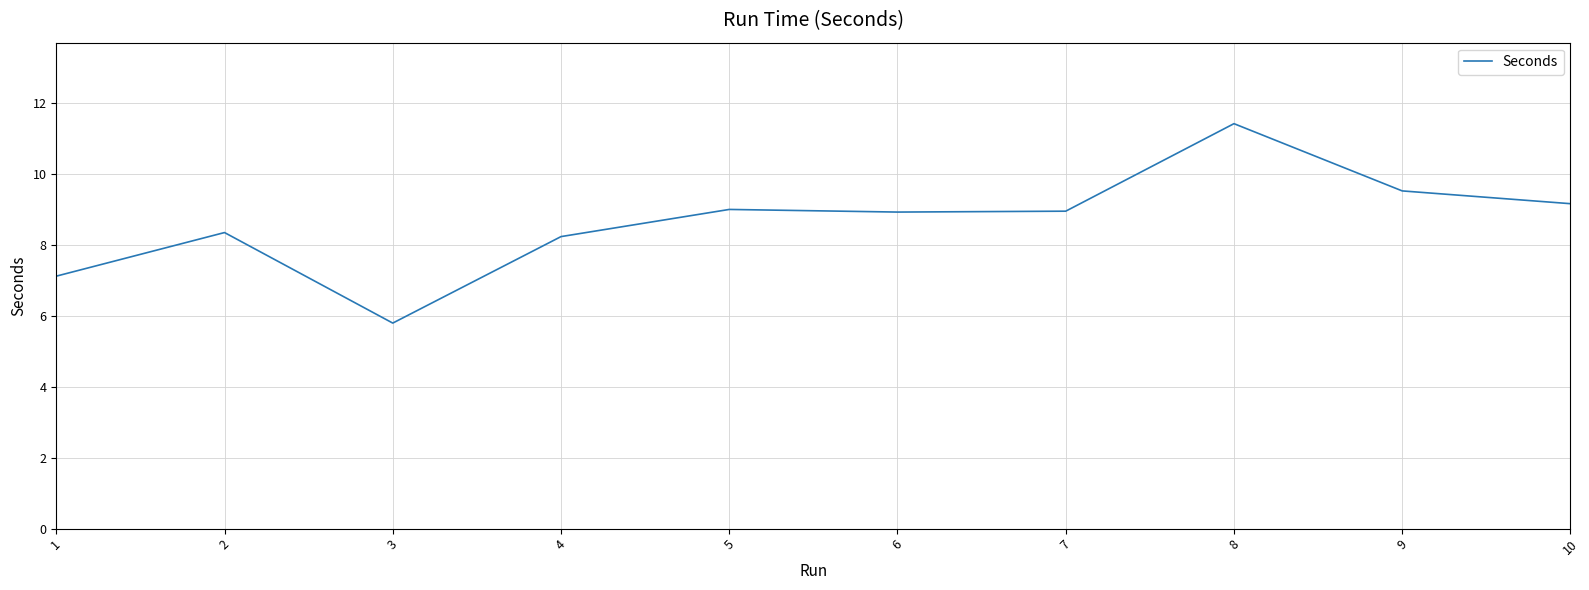

What is the difference between the values at 5 and 6?

0.1